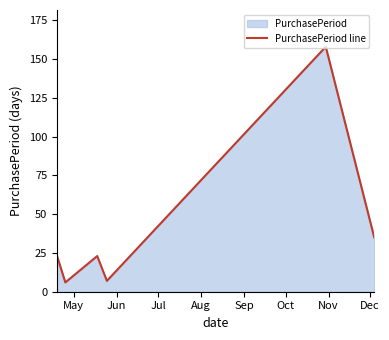

How many interior local valleys (lower than both neighbors) does the data have?

2